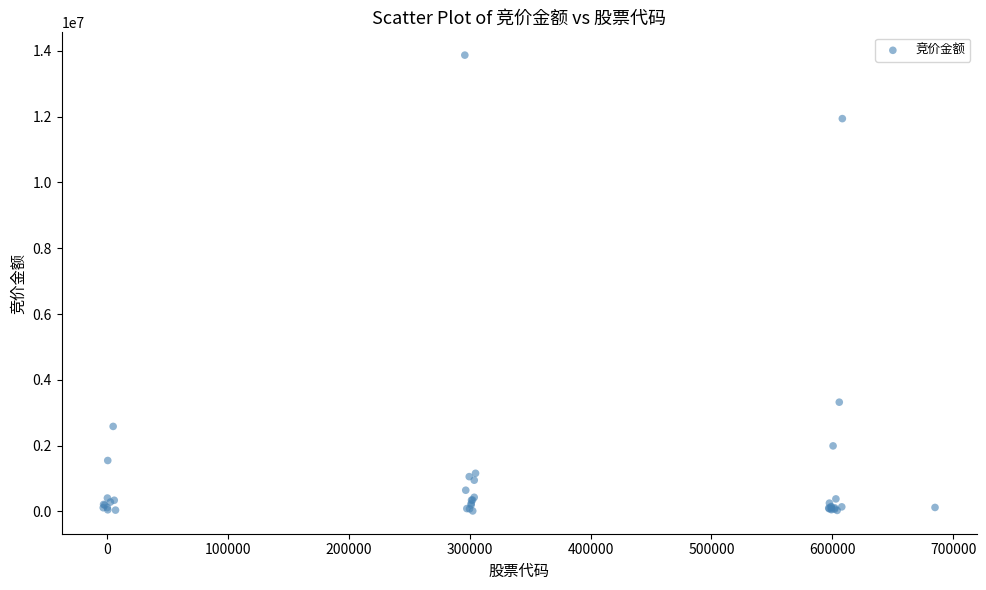

What Y value in the scatter plot is closest to 6943497?

3321230